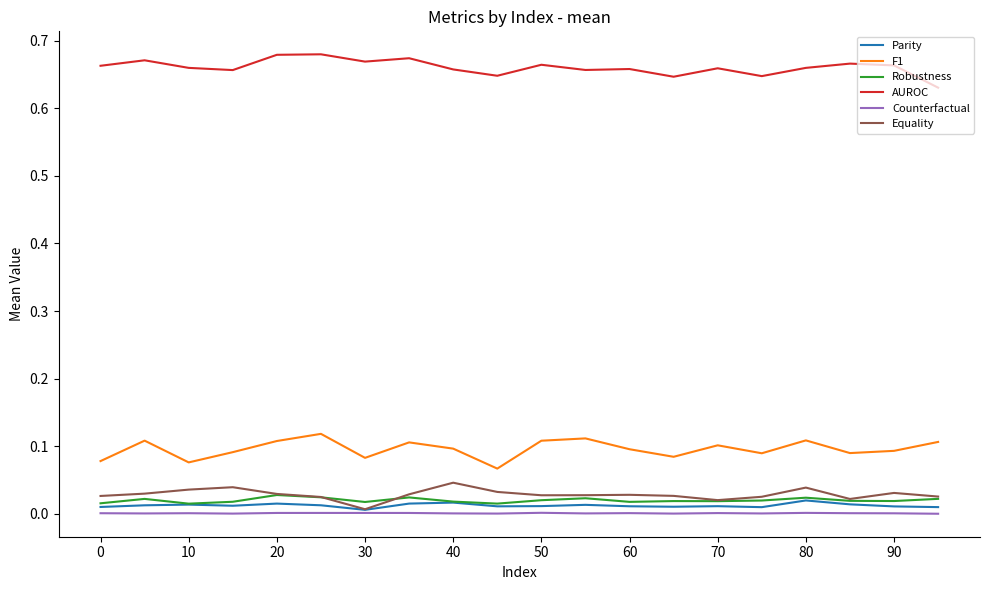

Which series has the largest total across all categories?

AUROC